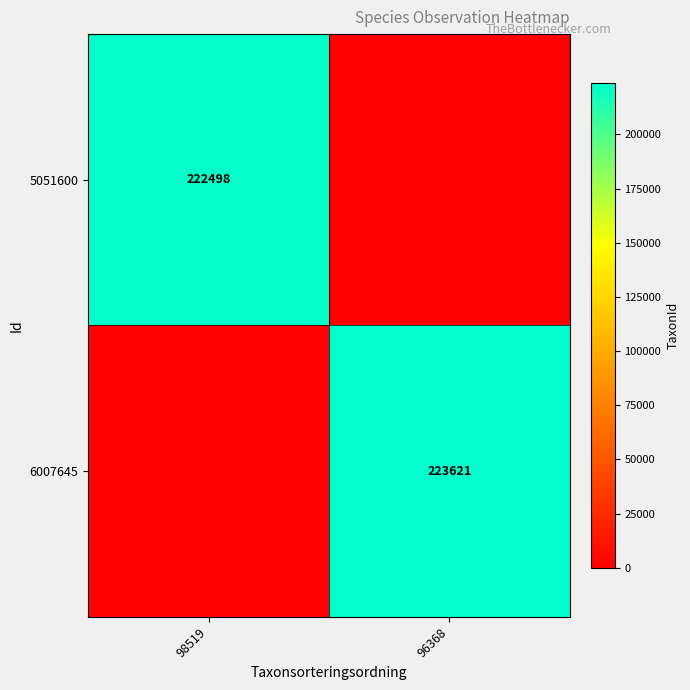

The 5051600 series shows 117506 at 98519. True or false?

False